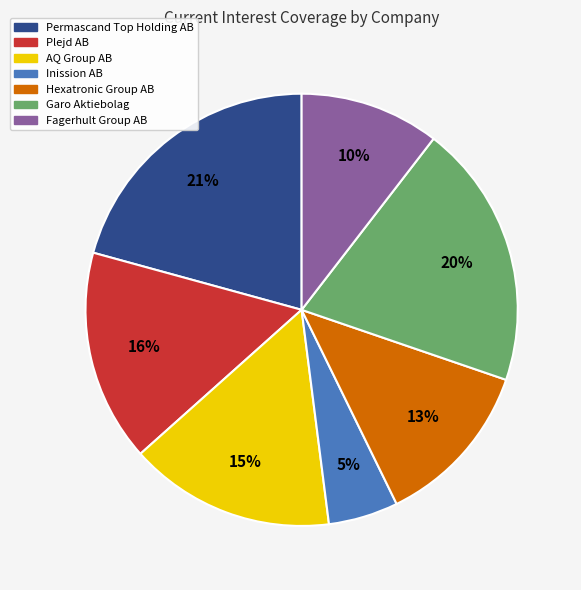

How many slices are in this pie chart?

7